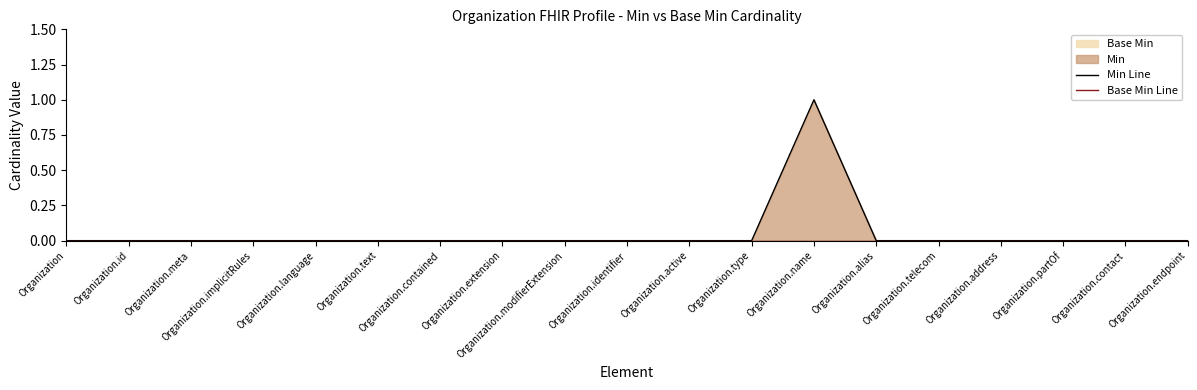

The value of Min Line at Organization.endpoint is 0. True or false?

False